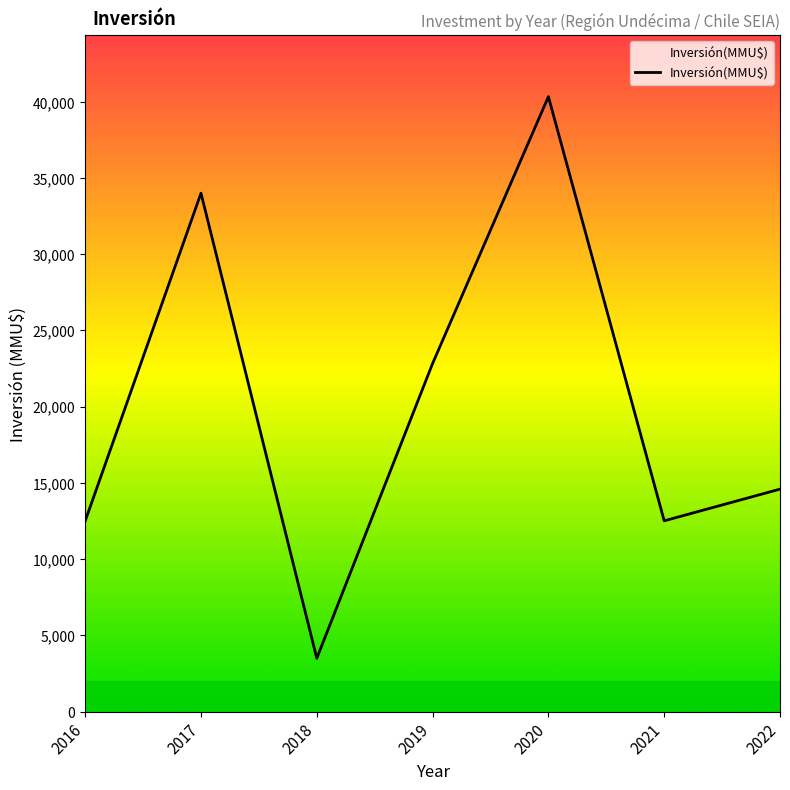

What is the difference between the values at 2017 and 2021?

21485